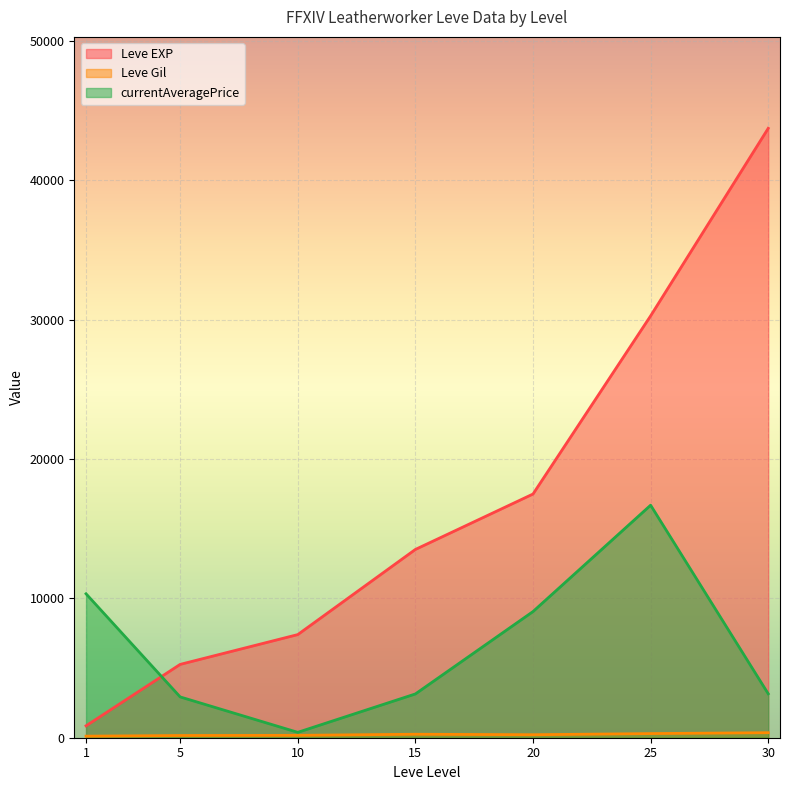

Which series has the widest spread of values?

Leve EXP